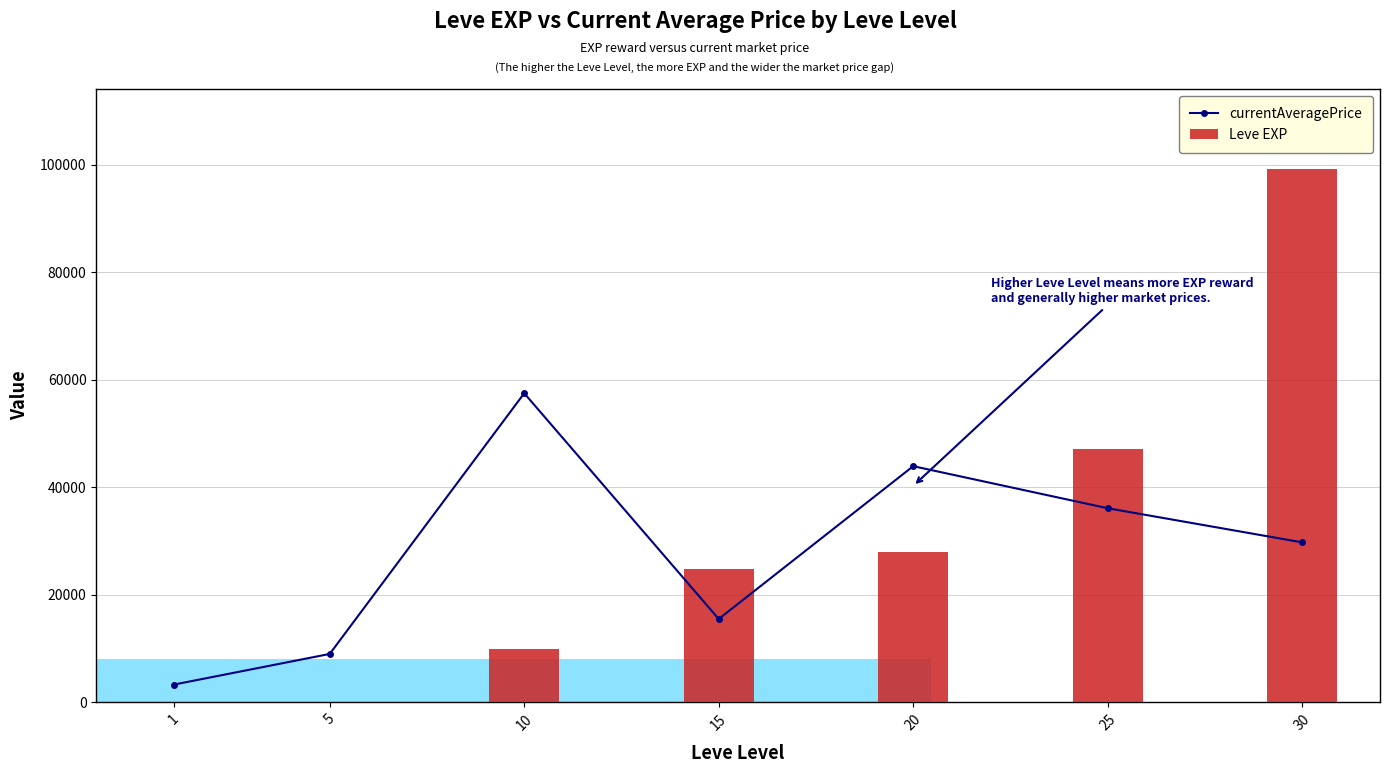

Are the bars horizontal?

No